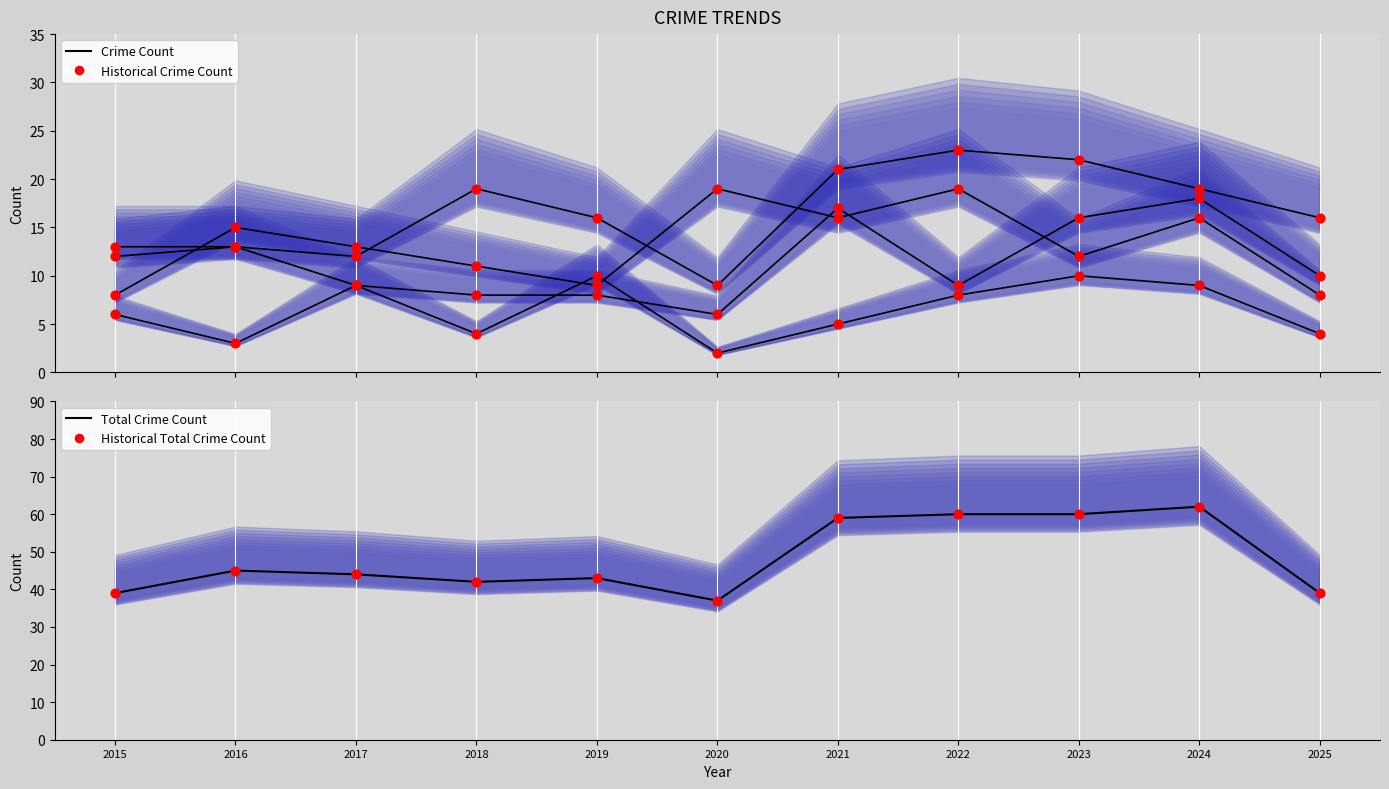

At how many categories does at least one series exceed 49?

4